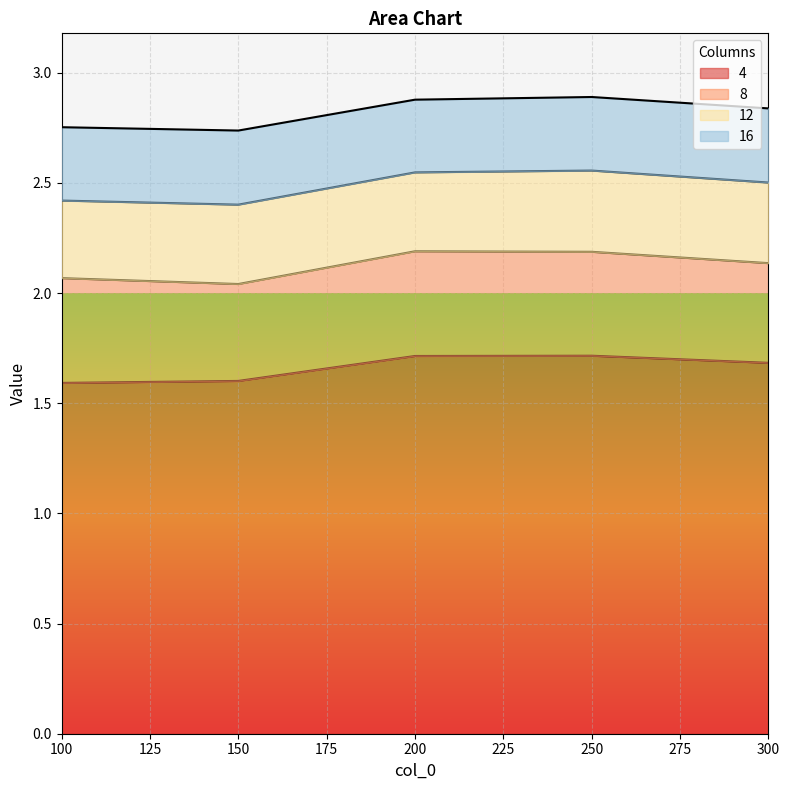

What is the spread (max minus min) of values at 300?

1.3